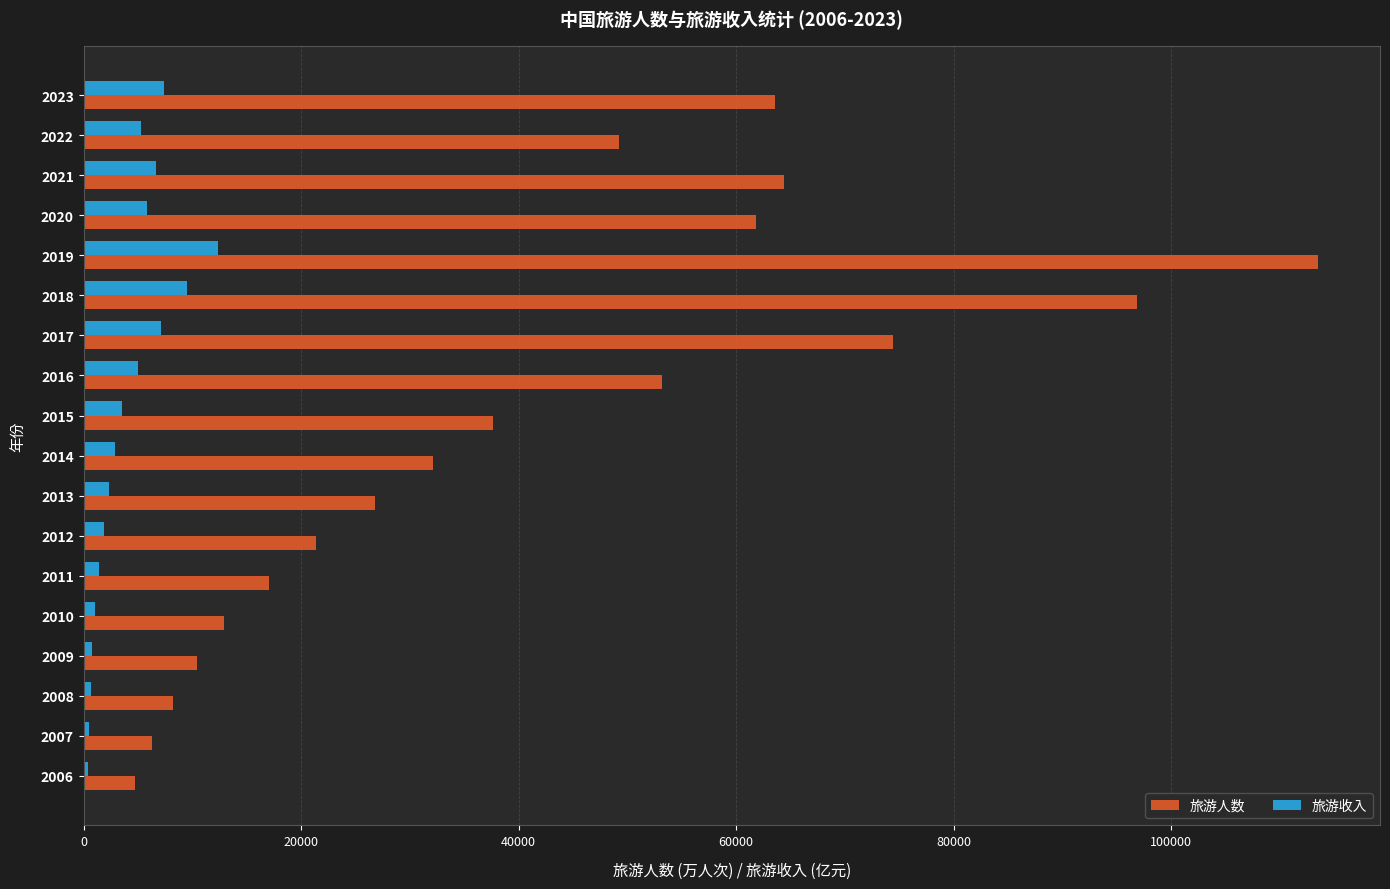

Which series has the largest total across all categories?

旅游人数